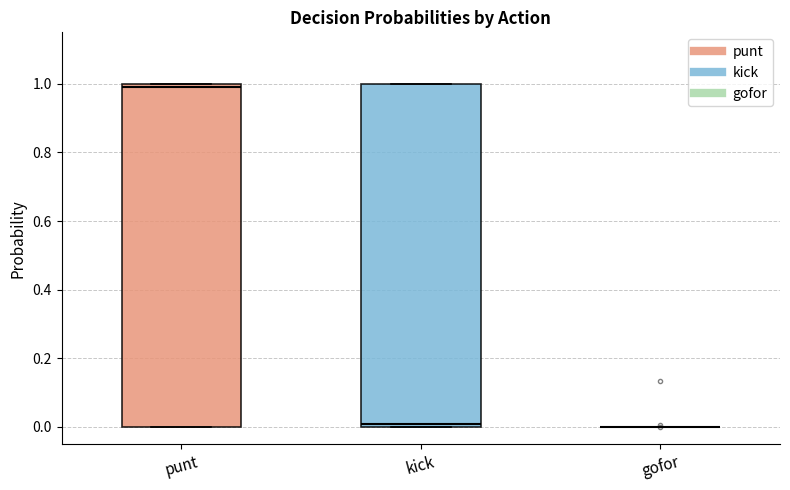

Where is the lower edge of the box for kick on the y-axis? The values are not printed on the chart, so give them approximately, as read against the axis.

0.00